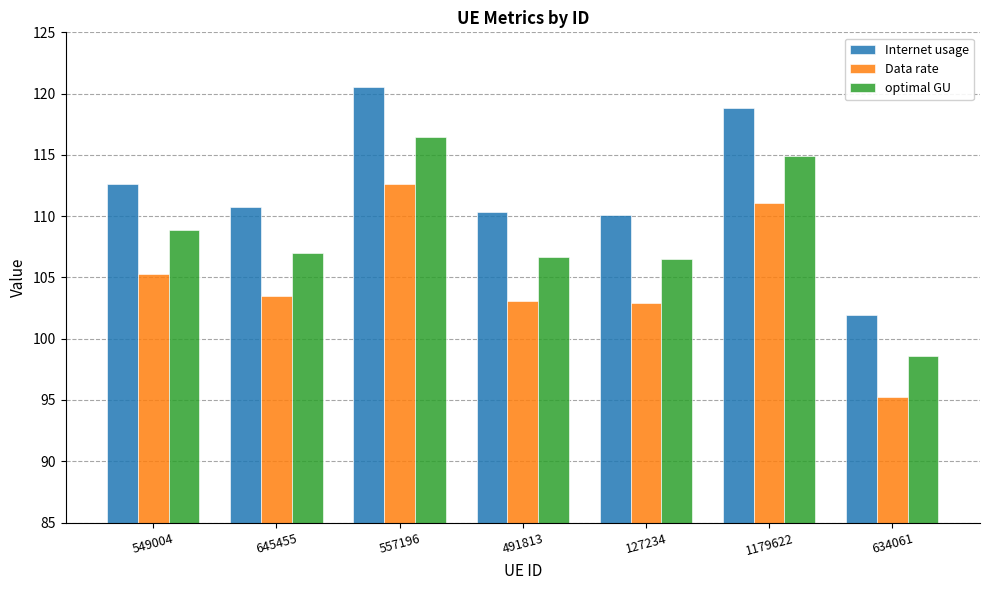

At which label is Internet usage closest to 111?

645455